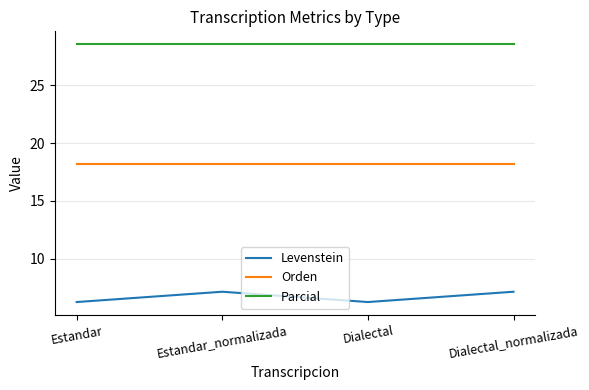

At how many categories does at least one series exceed 8?

4